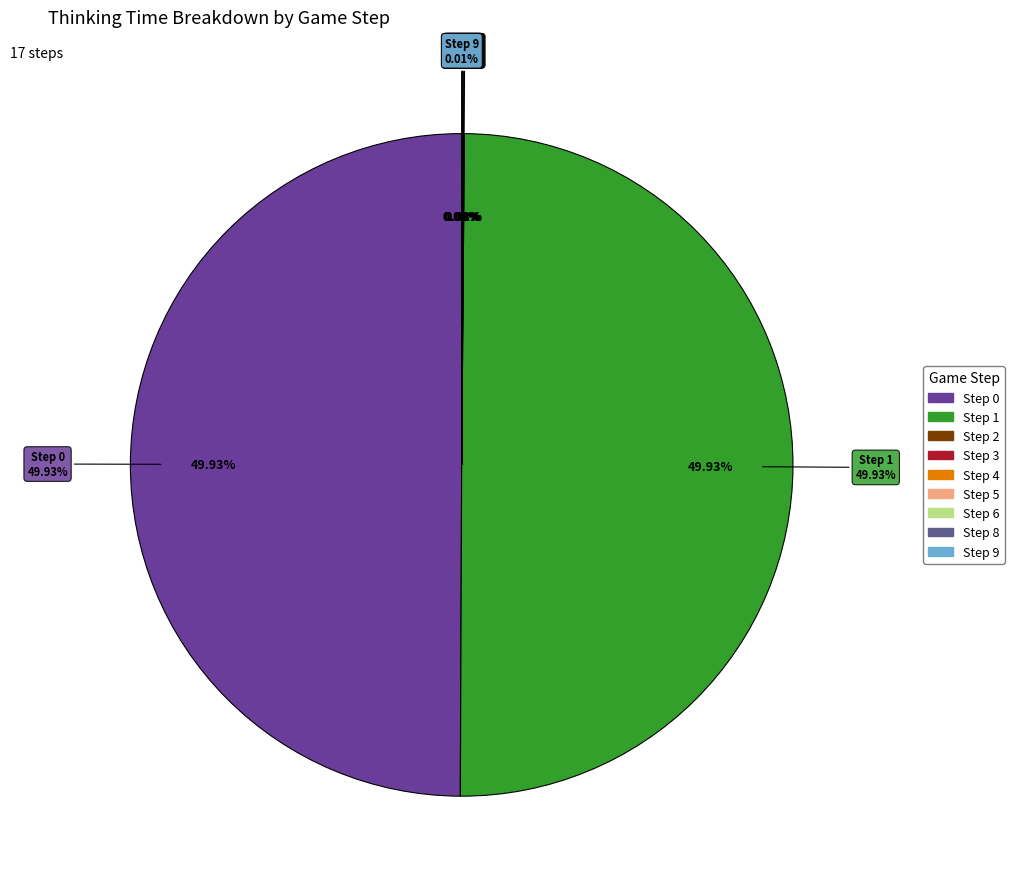

What is the largest slice in the pie chart?

Step 0